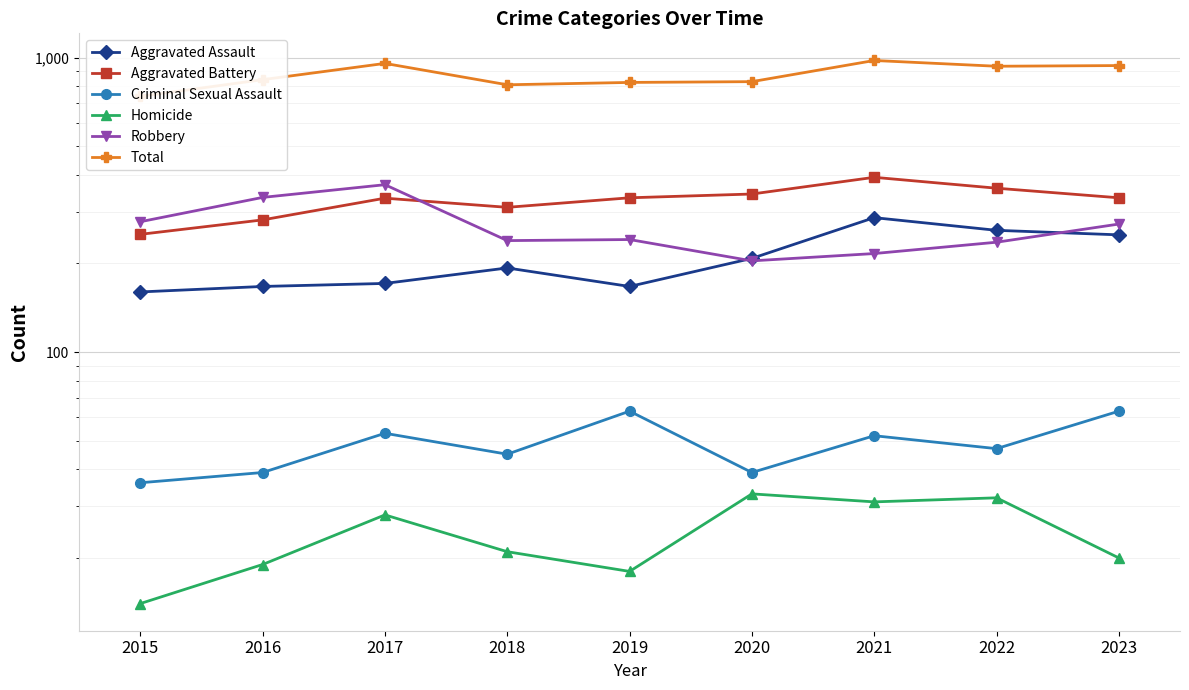

What are all the series names shown in the legend?

Aggravated Assault, Aggravated Battery, Criminal Sexual Assault, Homicide, Robbery, Total